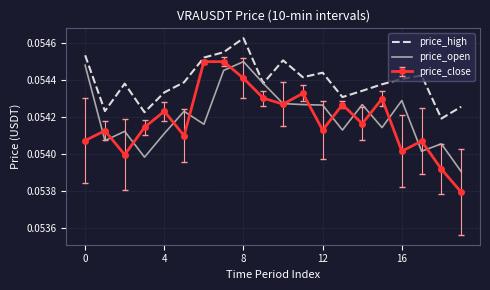

Which series has the largest total across all categories?

price_high